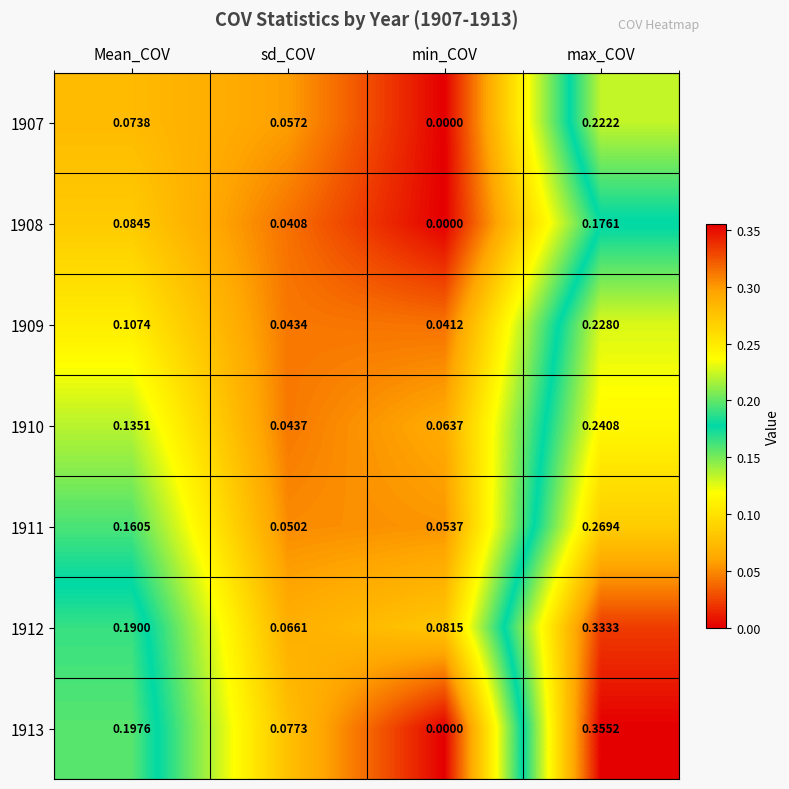

Is the value of 1907 at min_COV greater than the value of 1909 at sd_COV?

No